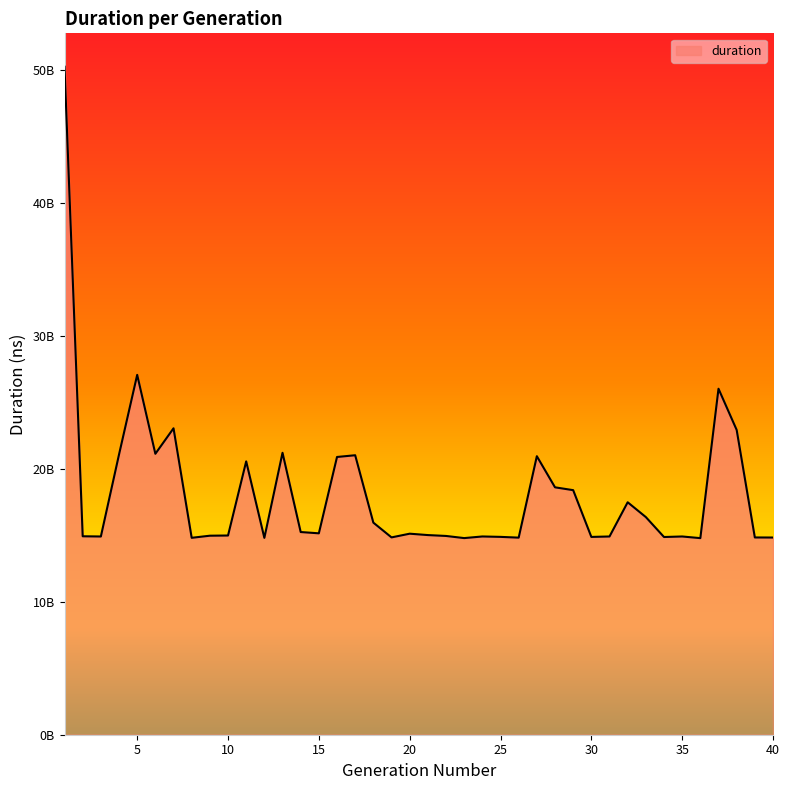

Is this an area chart (filled region under the line)?

Yes